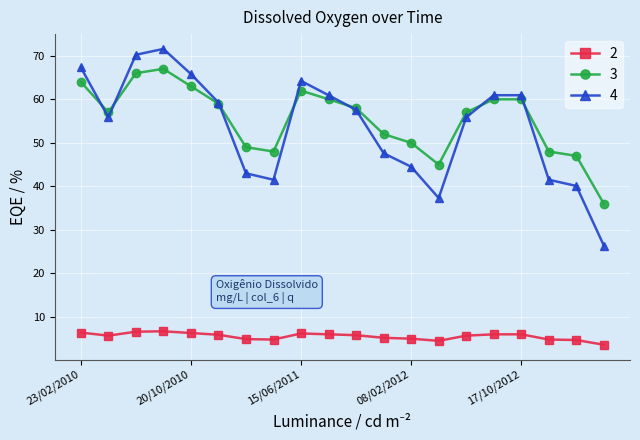

Which series has the widest spread of values?

4